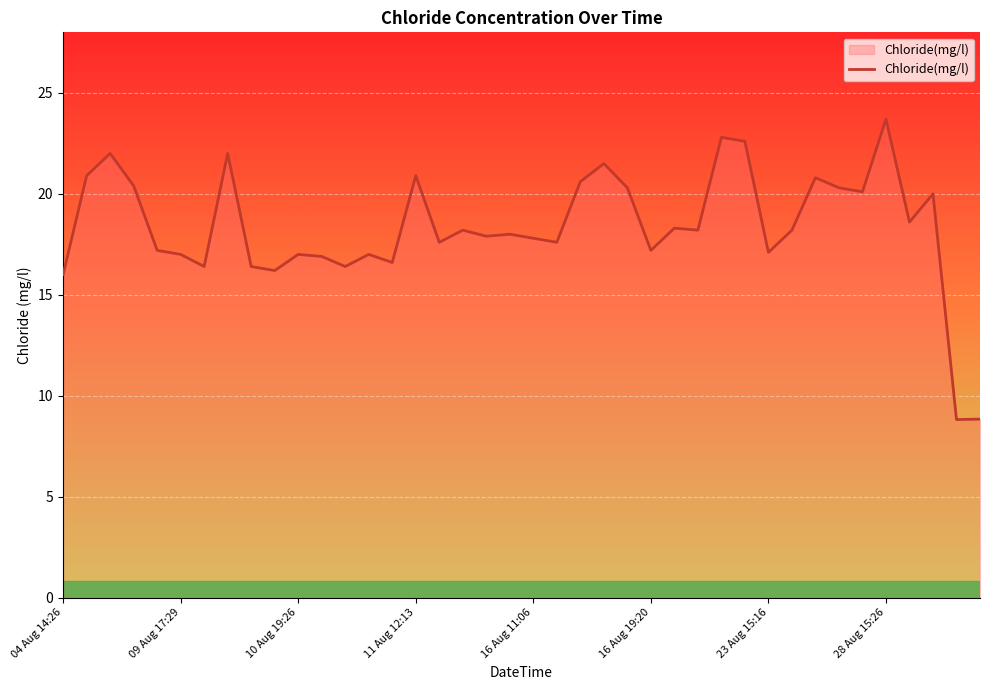

True or false: there are more than 0 points higher than both neighbors.

True